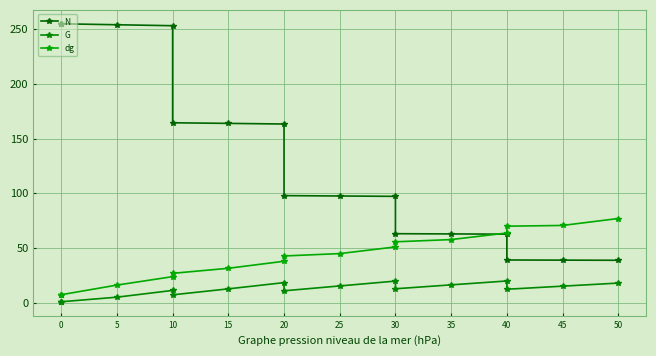

Which series has the largest total across all categories?

N